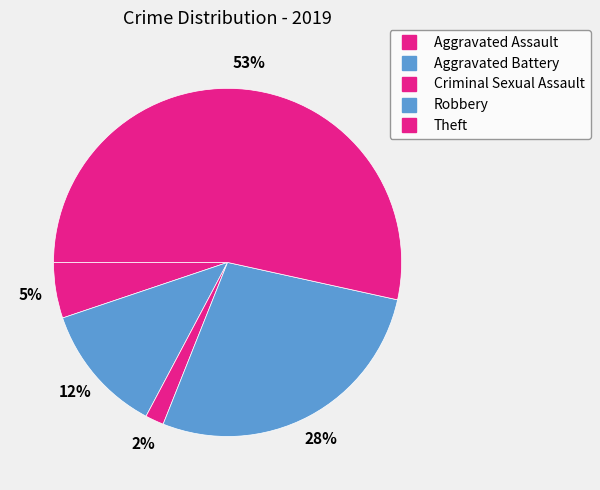

True or false: Theft accounts for 45% of the total.

False